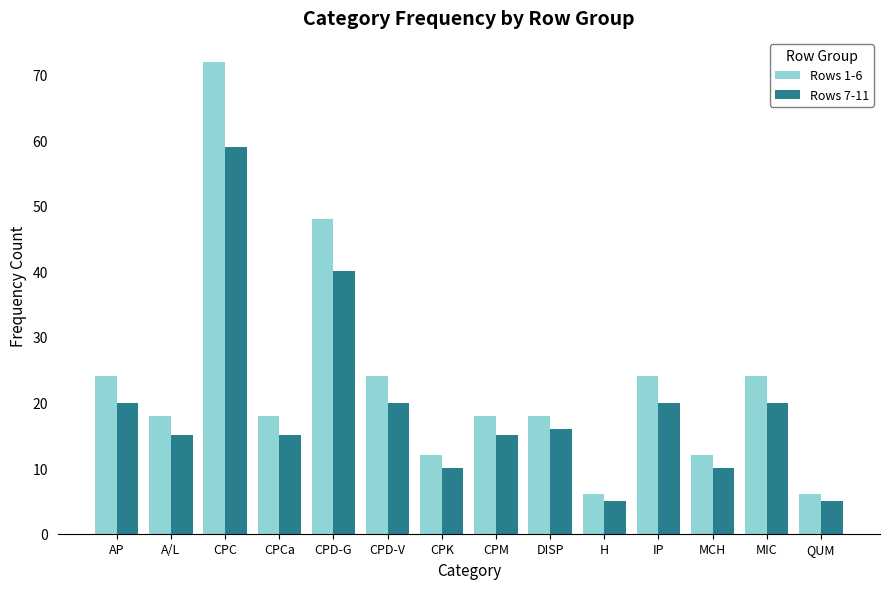

What is the sum of the Rows 7-11 values at QUM and CPC?

64